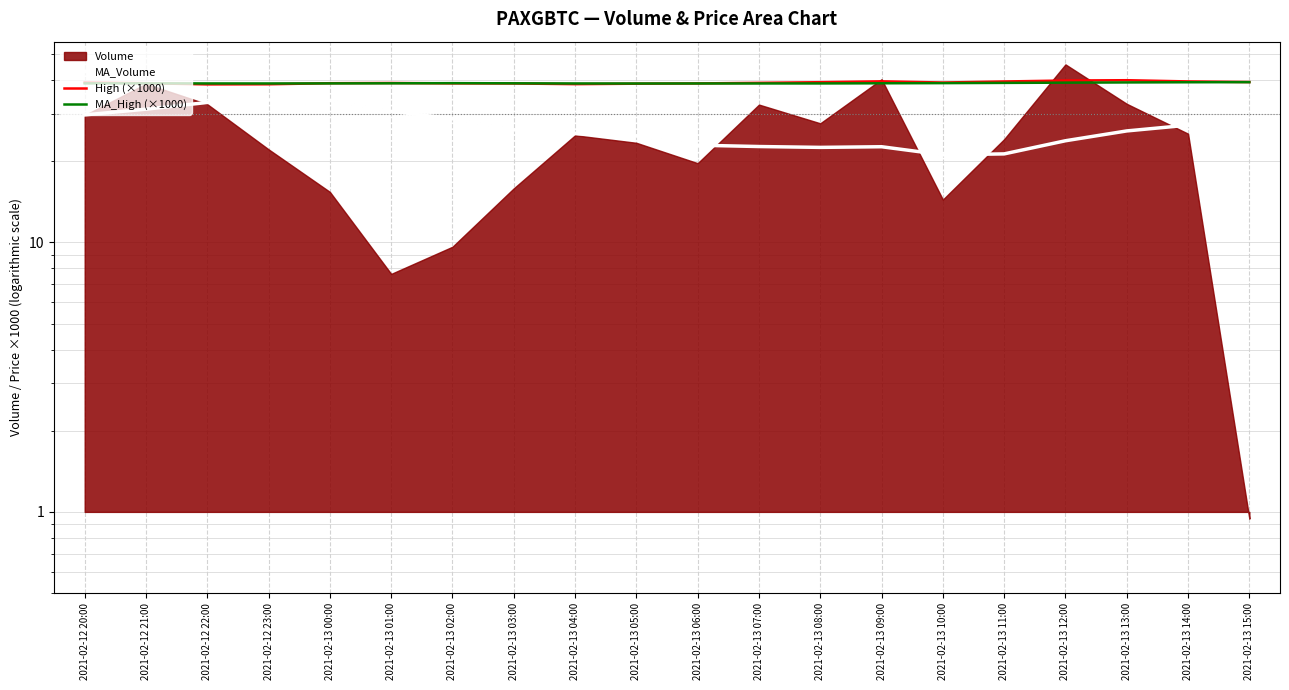

Rank the series at 2021-02-13 08:00 from highest to lowest value.

High (×1000), MA_High (×1000), MA_Volume